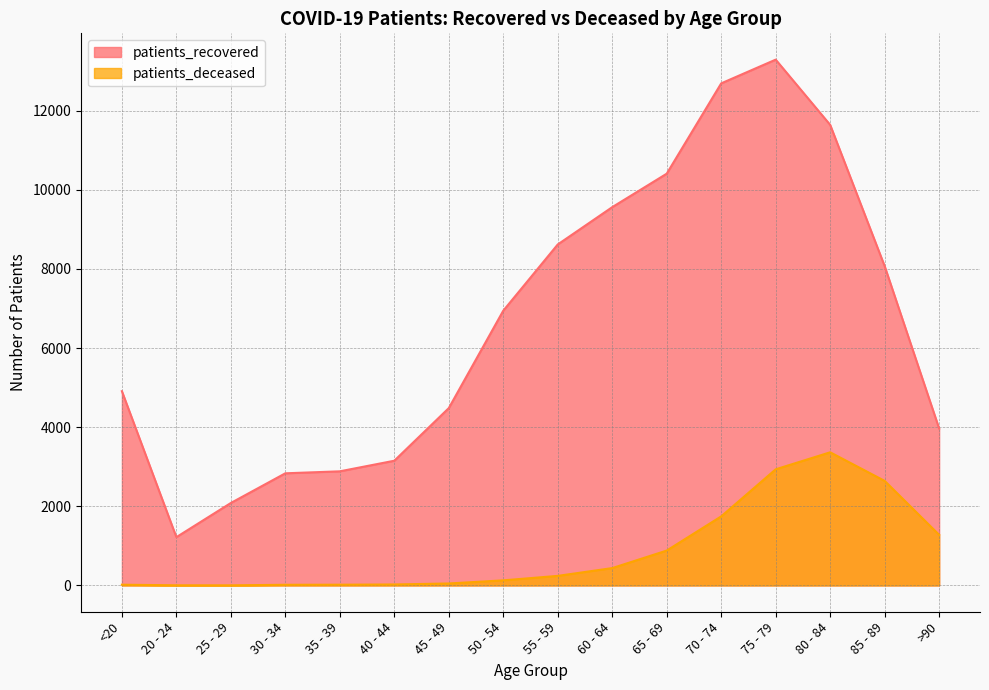

In patients_recovered, how many points are lower than both neighbors (excluding endpoints)?

1